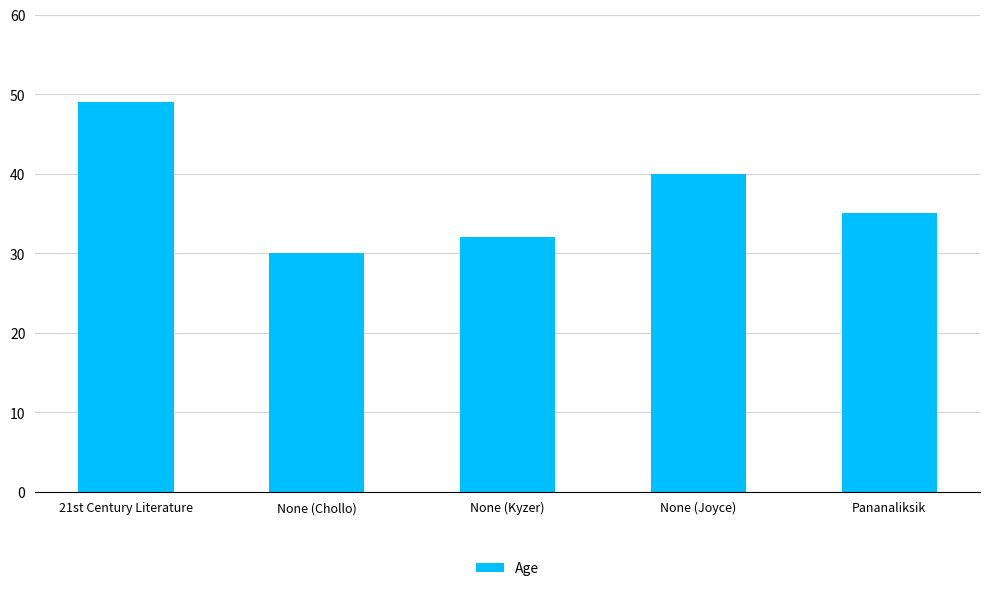

What is the greatest value displayed?

49